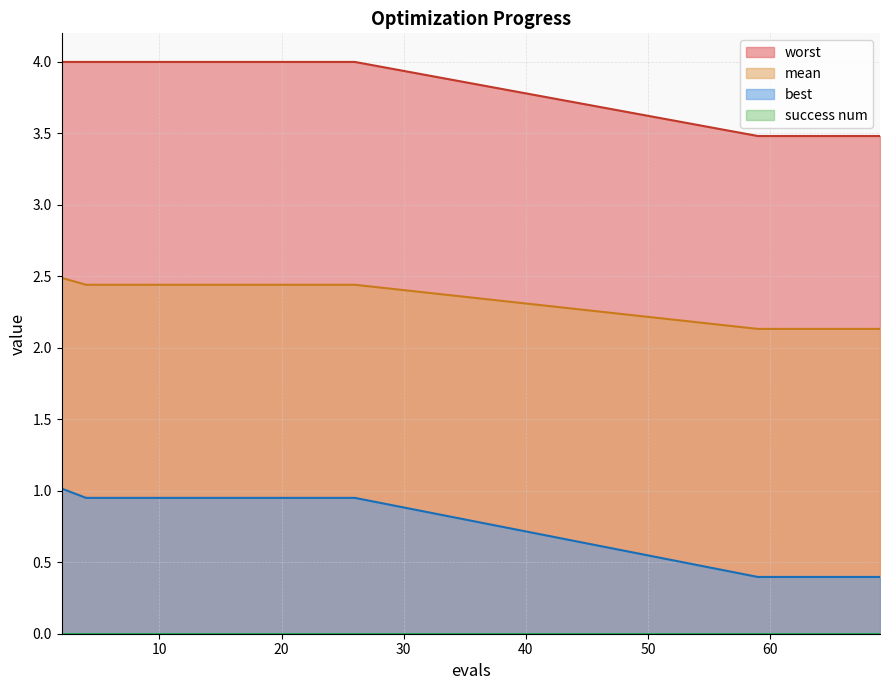

At how many categories does at least one series exceed 1?

20